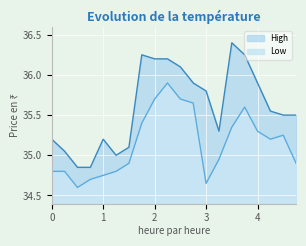

Which series has the largest total across all categories?

High